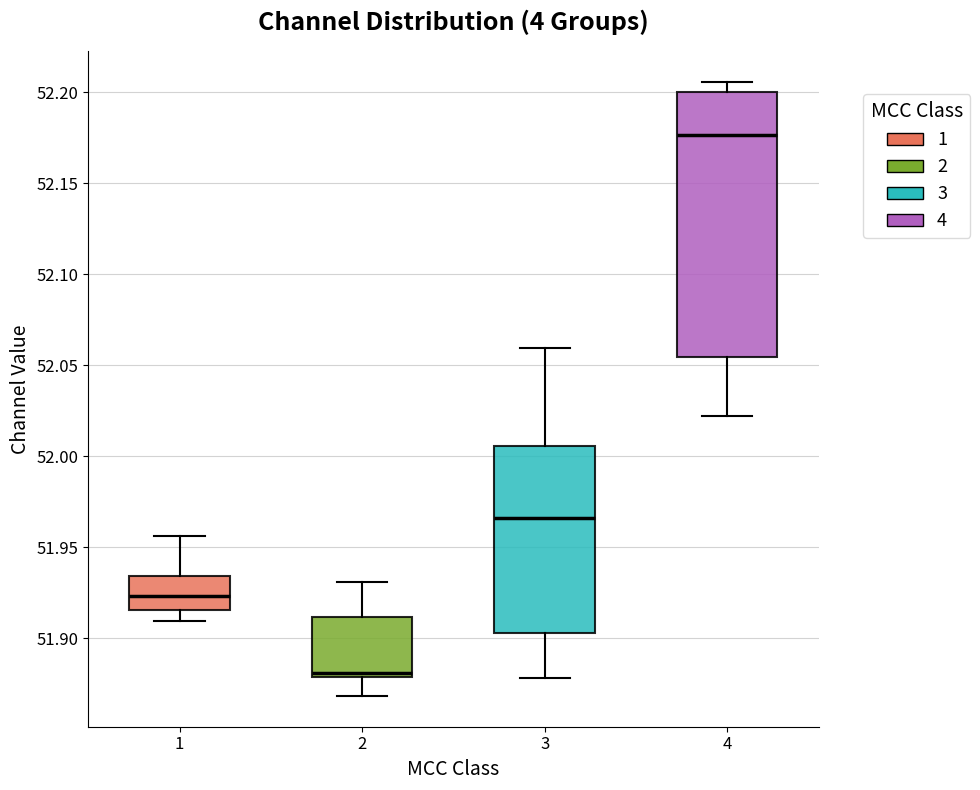

Where is the upper edge of the box at x = 3 on the y-axis? The values are not printed on the chart, so give them approximately, as read against the axis.

52.005